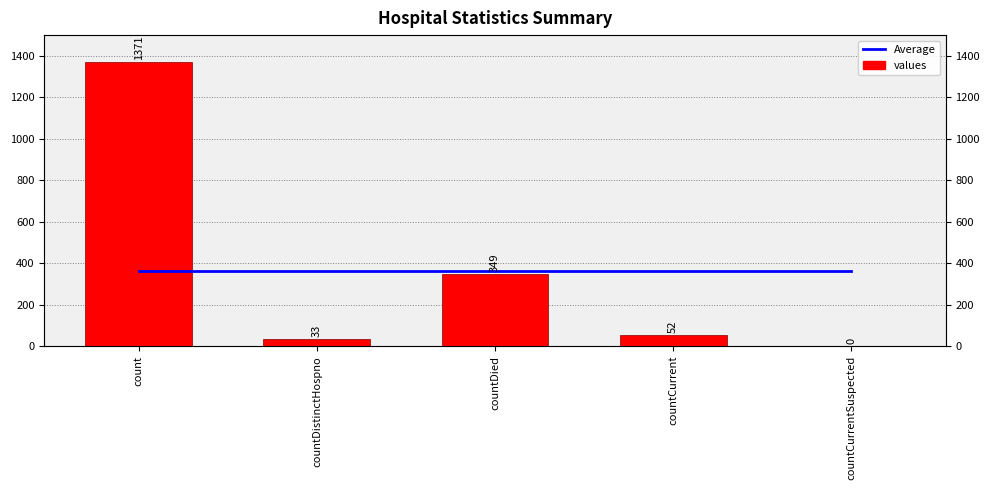

What is the label of the 4th bar from the left?

countCurrent